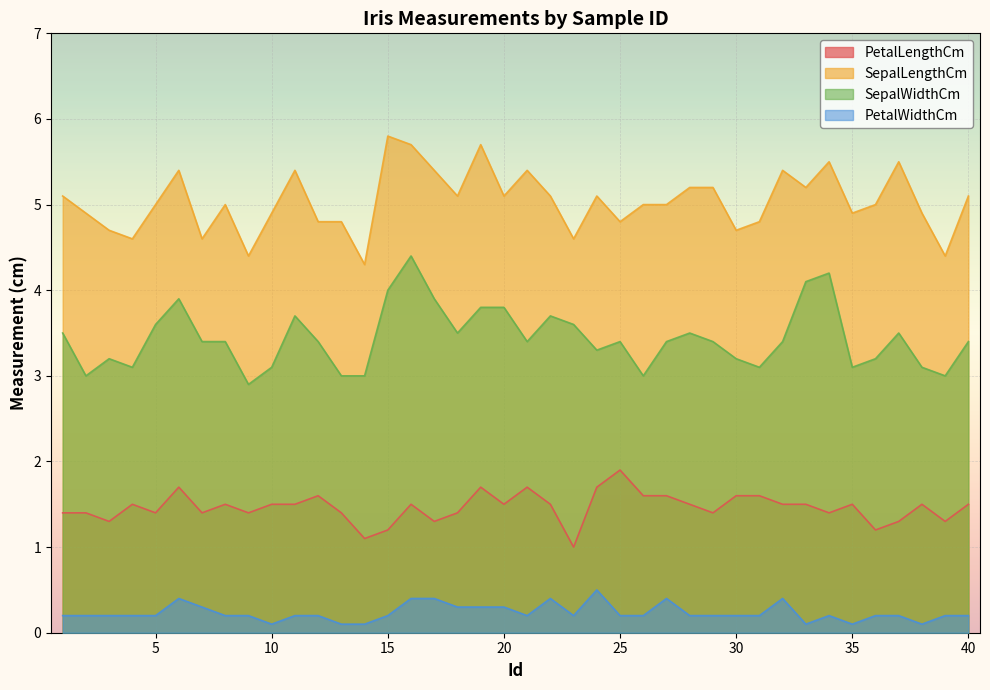

What is the lowest value of the PetalLengthCm series?

1.0